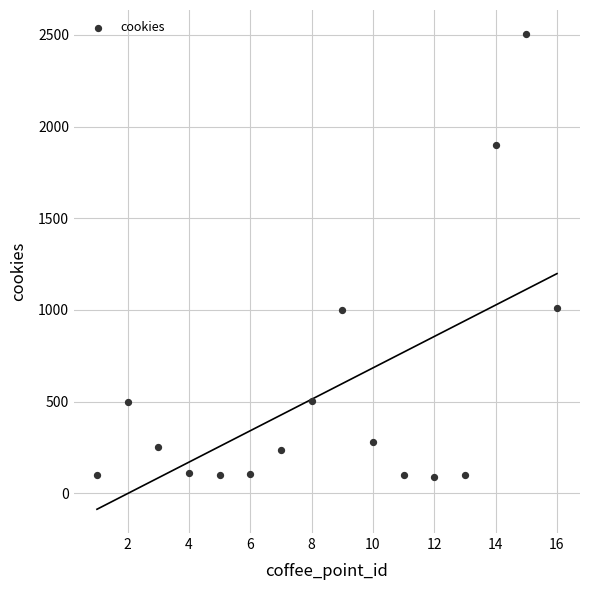

What is the range of X values (max minus min)?

15